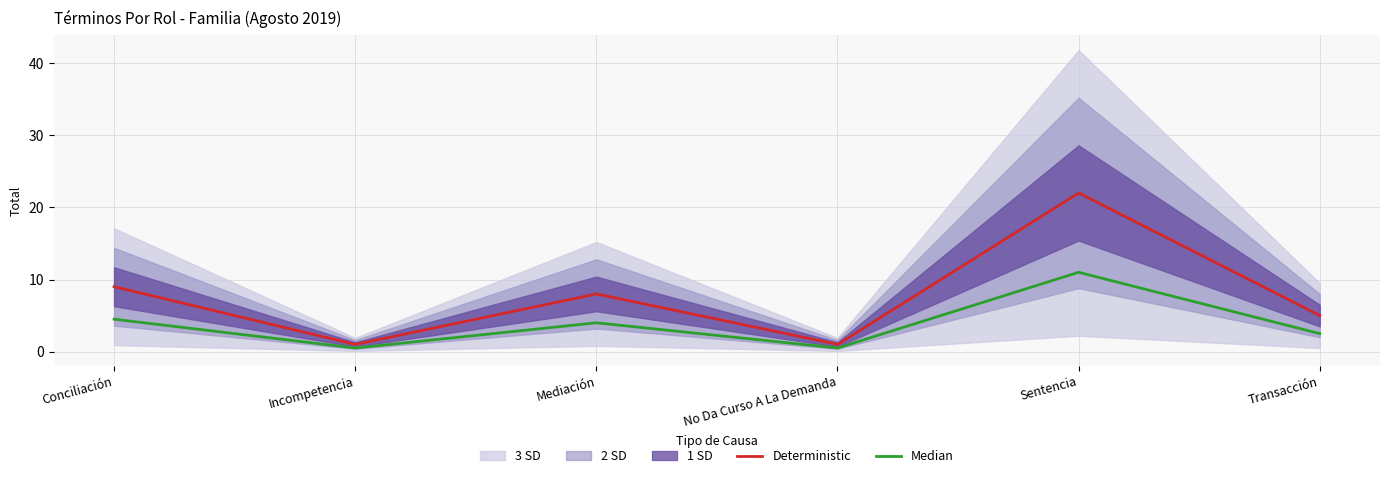

What is the minimum value shown in the chart?

0.5